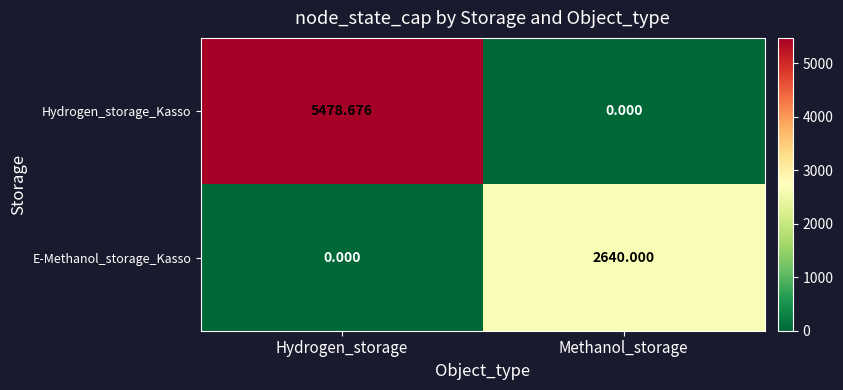

Where is E-Methanol_storage_Kasso nearest to the value 1320?

Hydrogen_storage